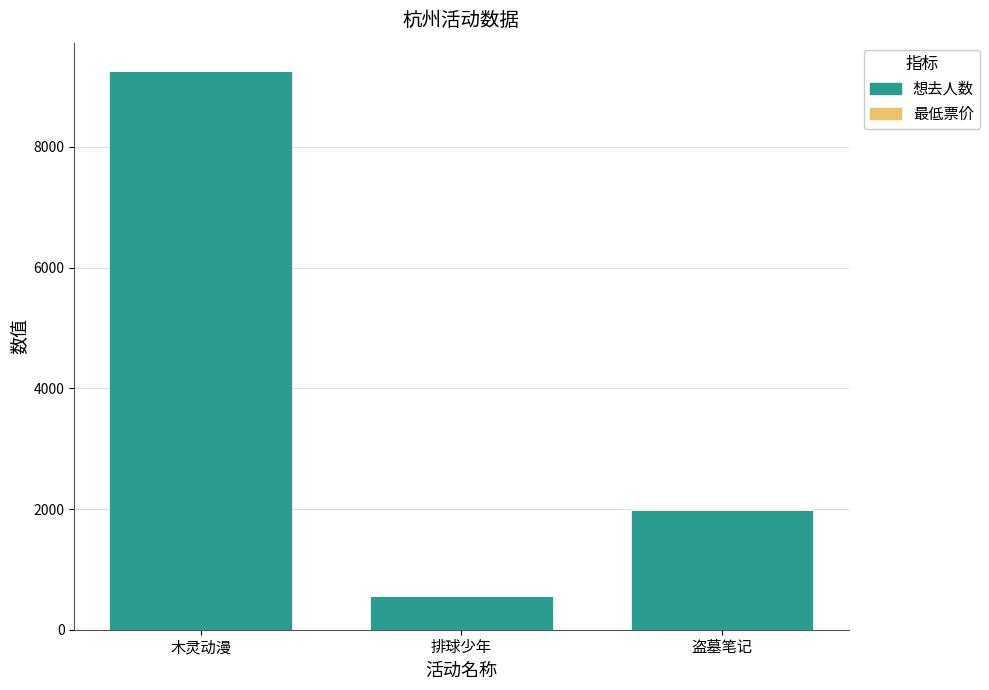

At which category is the sum across all series the highest?

木灵动漫